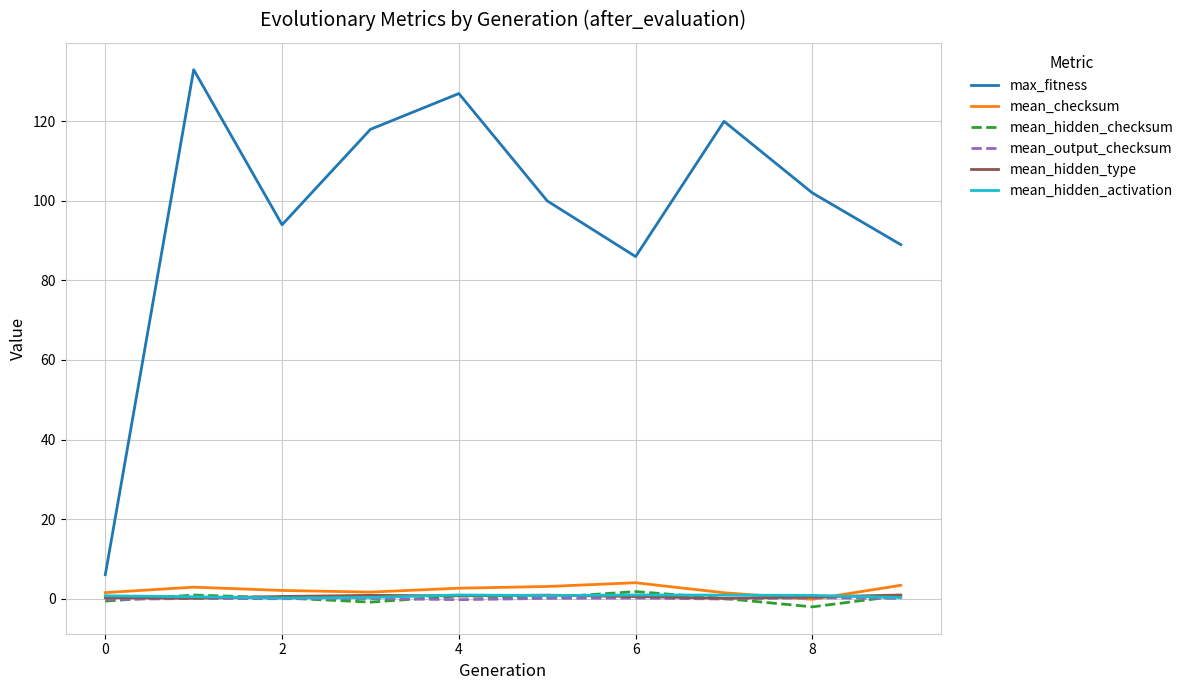

What is the greatest value displayed?

133.0